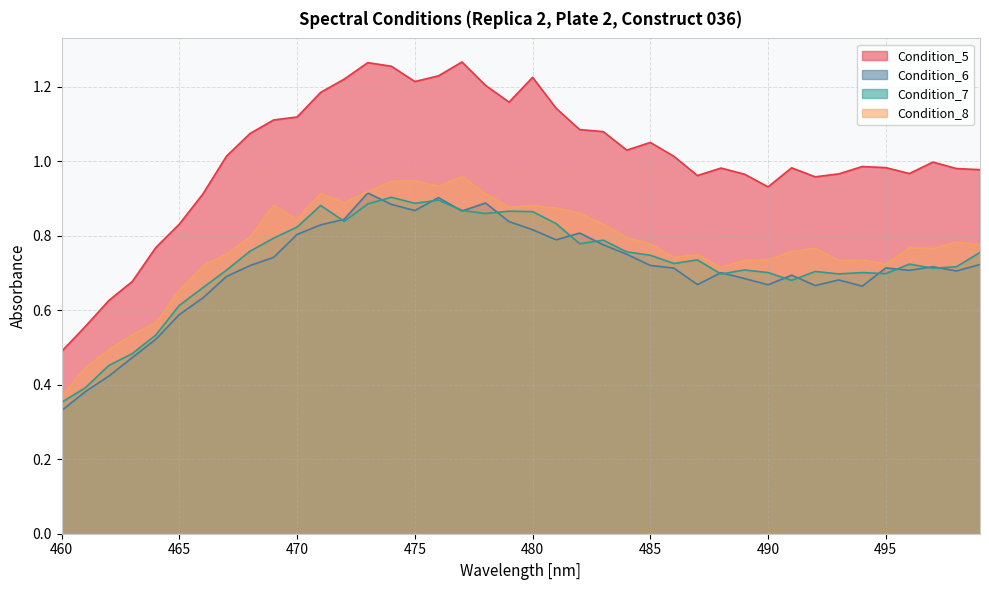

What is the difference between the highest and lowest values at 462?

0.2